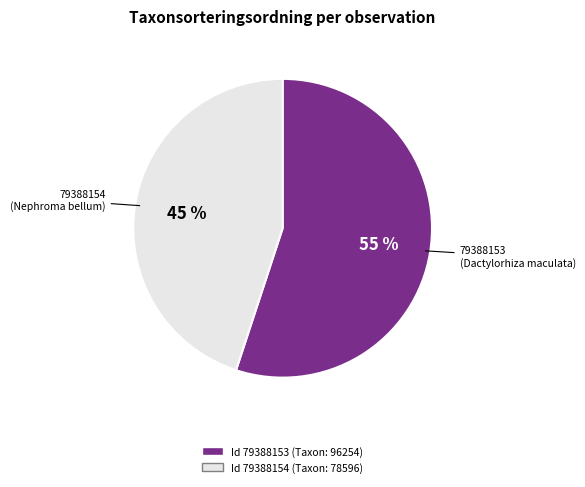

To the nearest percent, what is the difference between the largest and smallest slice percentages?

10%